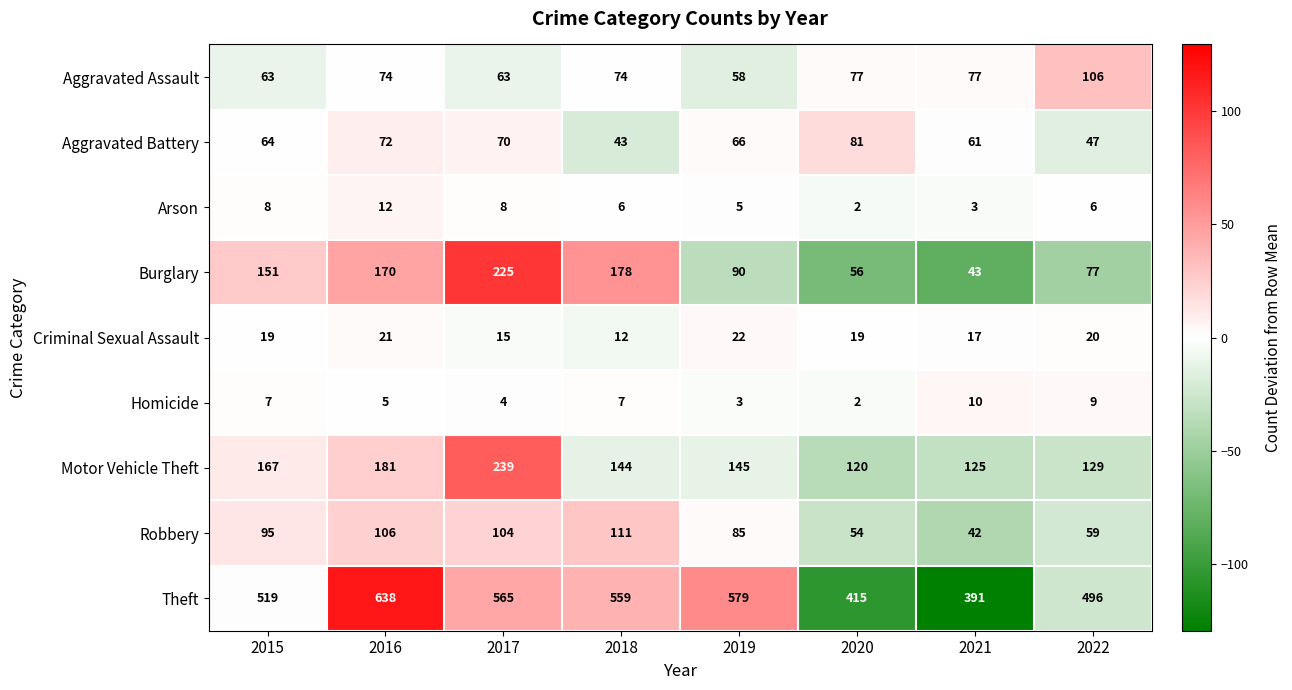

How many values in the Aggravated Assault series are below 74?

3